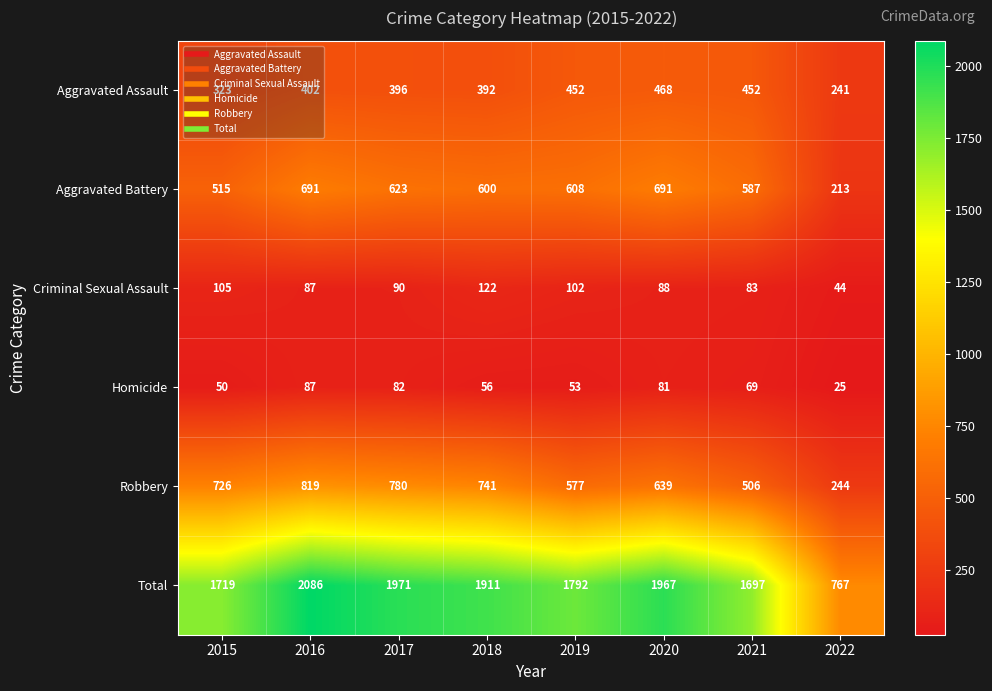

What is the difference between the highest and lowest values at 2016?

1999